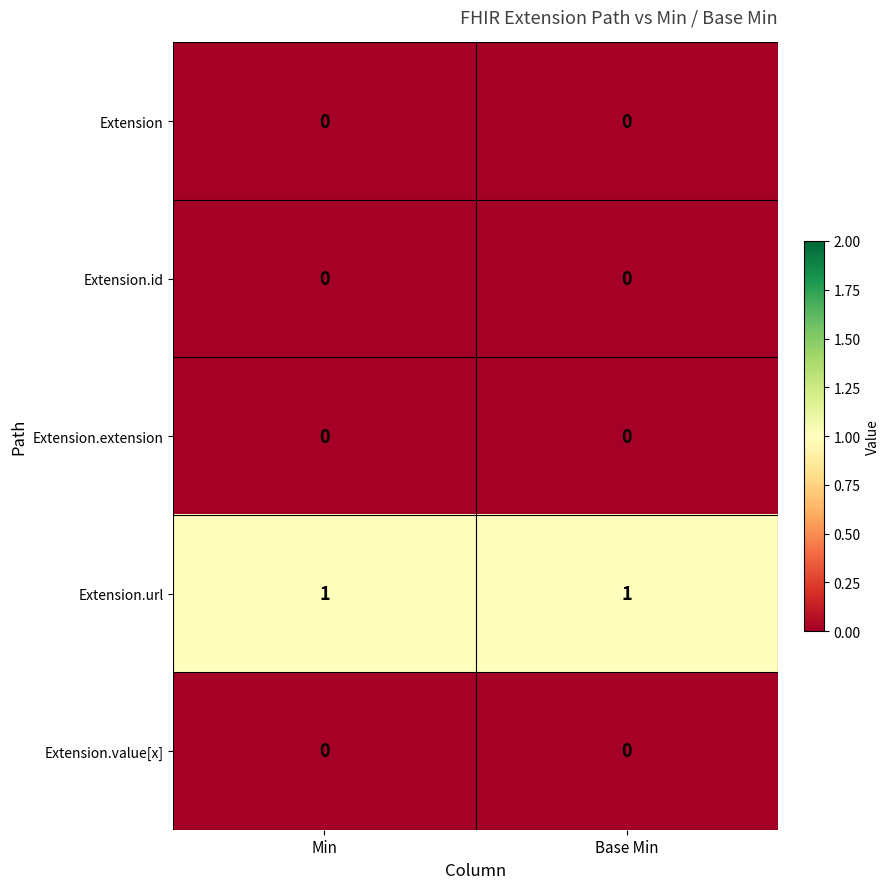

The Extension.value[x] series shows 0 at Base Min. True or false?

True